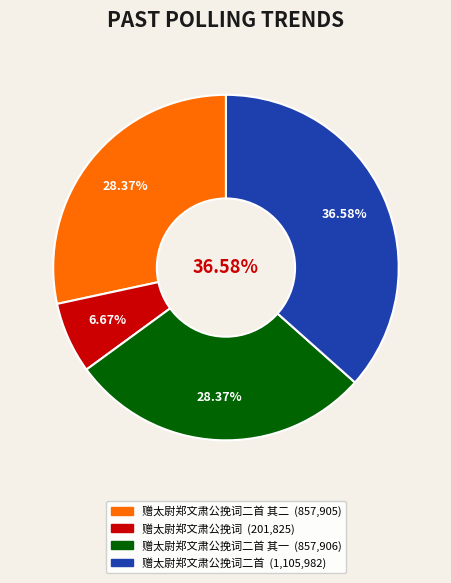

Combined, do 赠太尉郑文肃公挽词二首 and 赠太尉郑文肃公挽词二首 其一 account for over 50%?

Yes